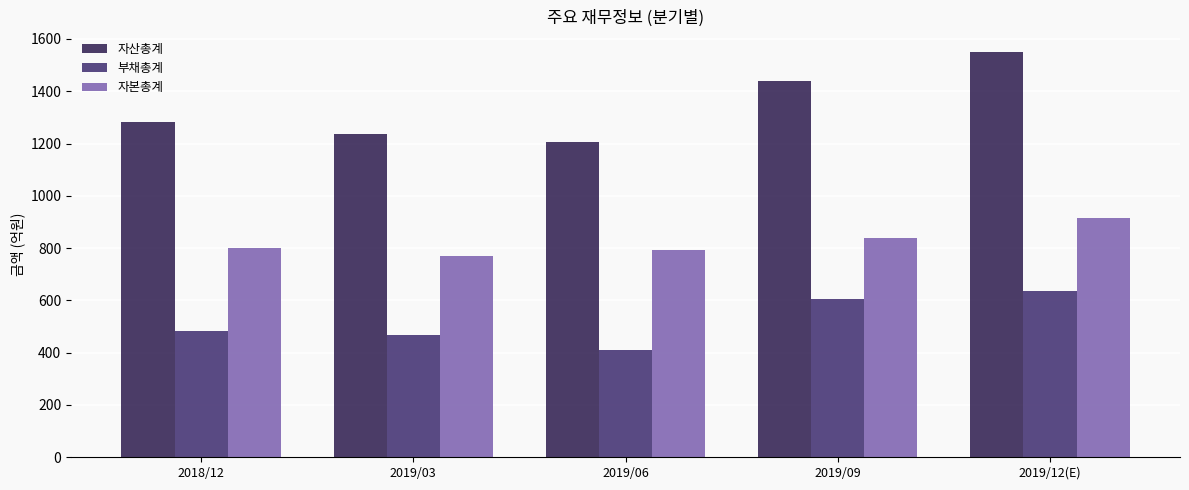

How many bars are there in total?

15